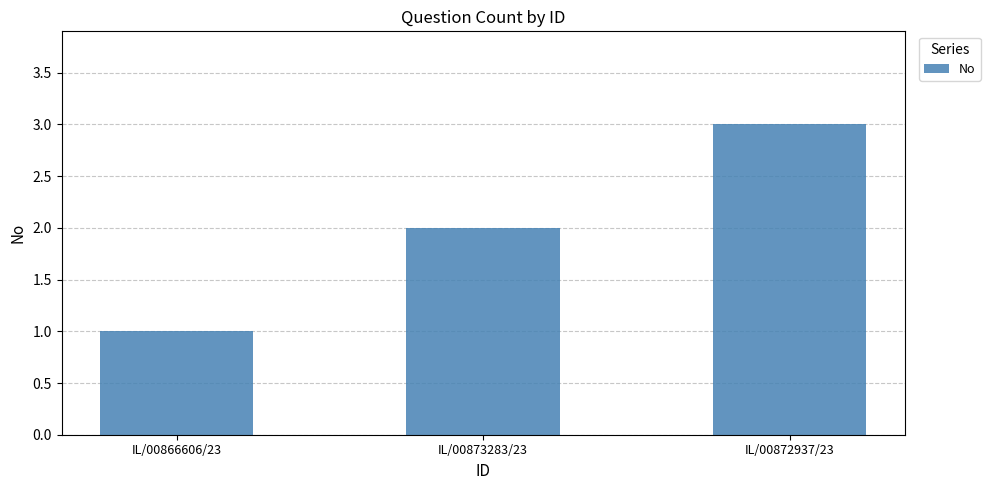

List the labels in order of value, smallest first.

IL/00866606/23, IL/00873283/23, IL/00872937/23